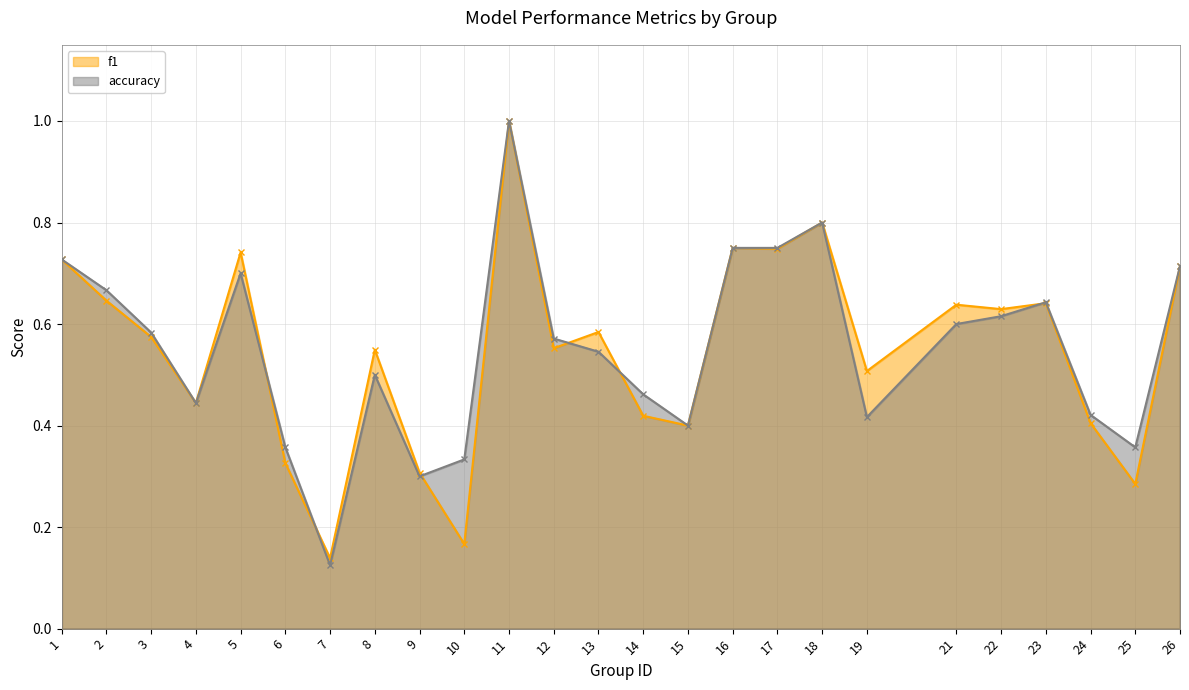

Rank the series by their maximum value, from highest to lowest.

f1, accuracy